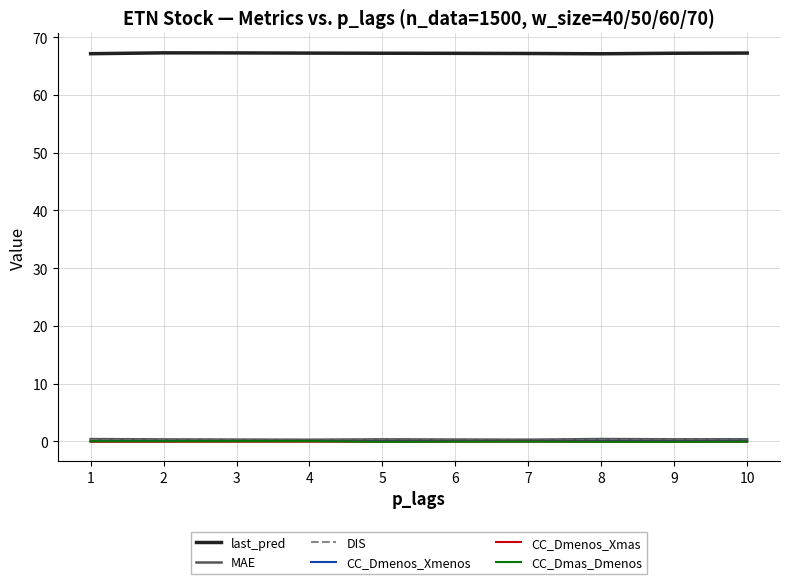

The value of last_pred at 6 is 21.2. True or false?

False